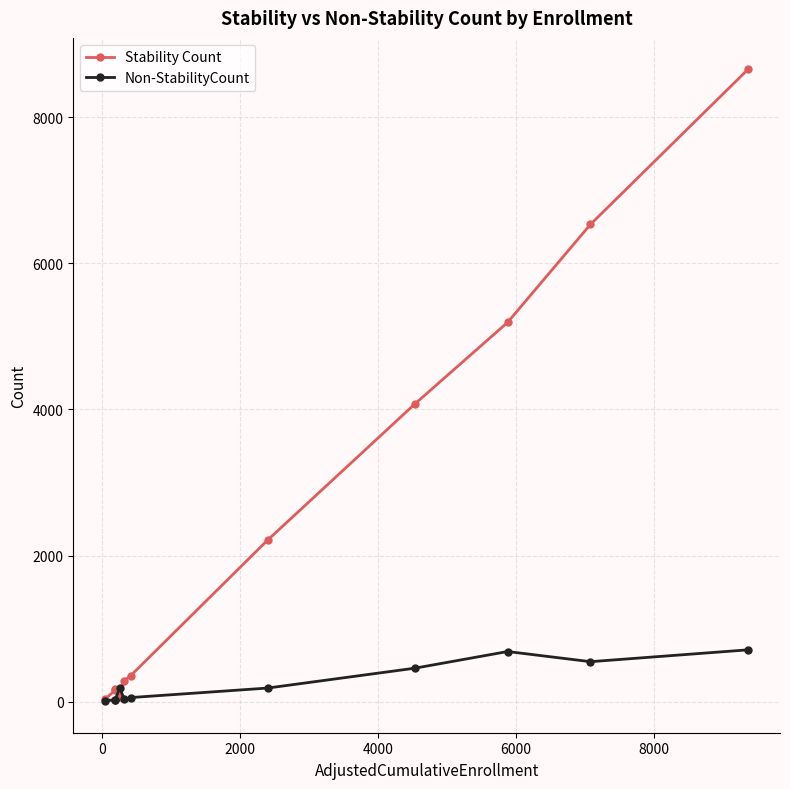

List the series in order of their peak value, highest first.

Stability Count, Non-StabilityCount